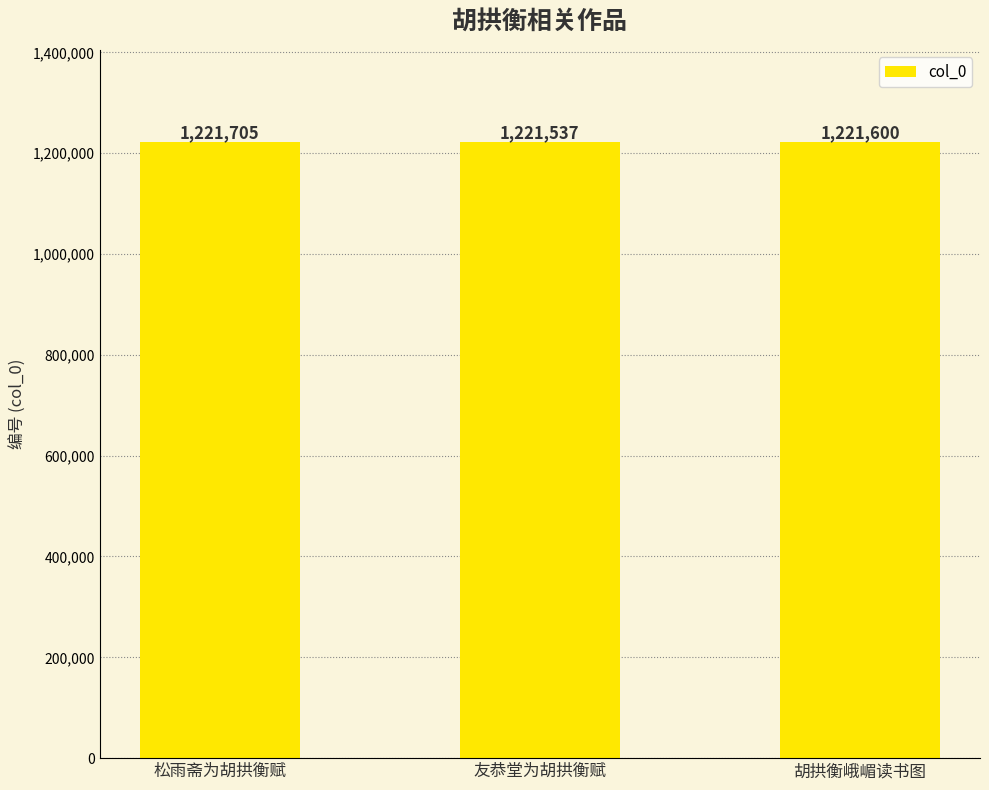

What is the value of the 1st bar from the left?

1221705